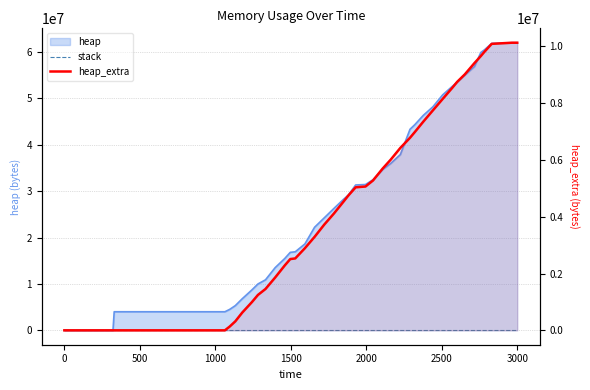

True or false: stack has more than 1 interior local peaks.

False